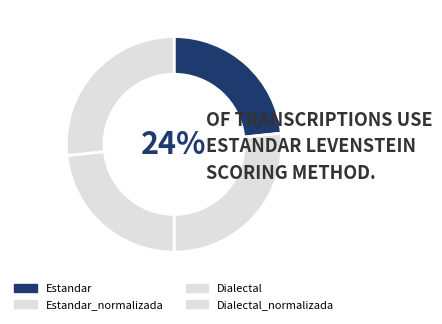

Rank the categories by value from highest to lowest.

Estandar_normalizada, Dialectal_normalizada, Estandar, Dialectal